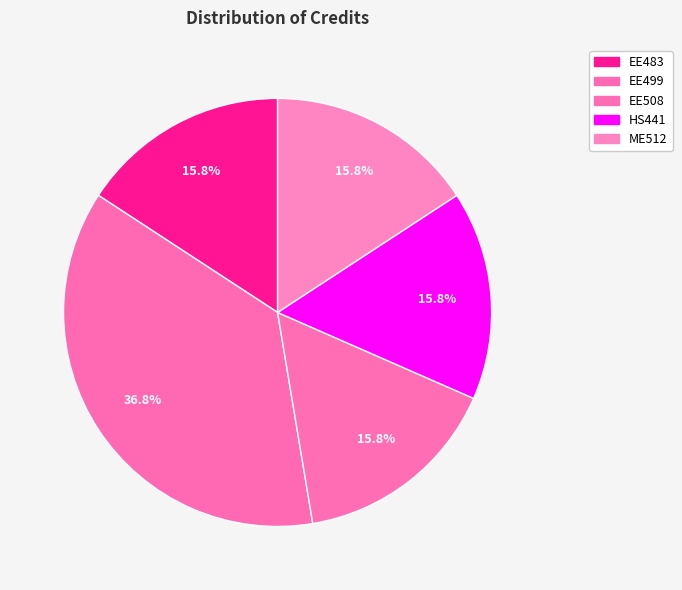

Which slice is the largest?

EE499